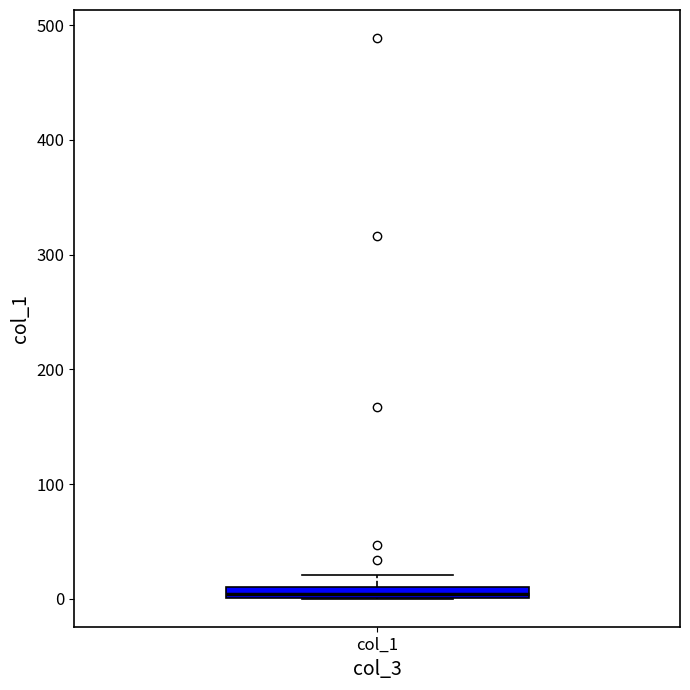

Where is the lower edge of the box for col_1 on the y-axis? The values are not printed on the chart, so give them approximately, as read against the axis.

0